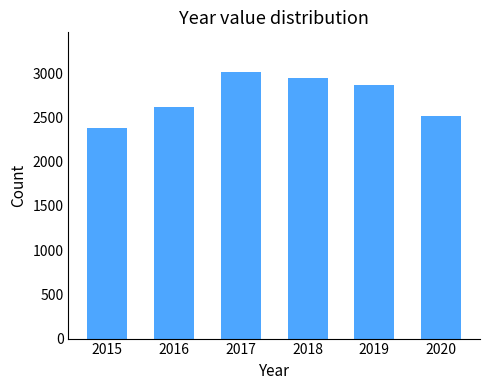

Rank the categories by value from highest to lowest.

2017, 2018, 2019, 2016, 2020, 2015